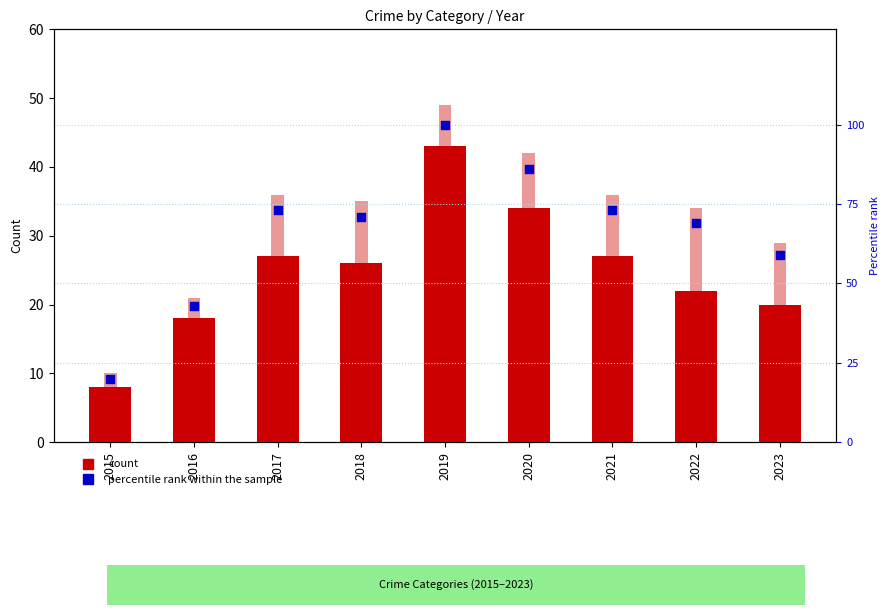

Which series has the widest spread of Y values?

percentile rank within the sample